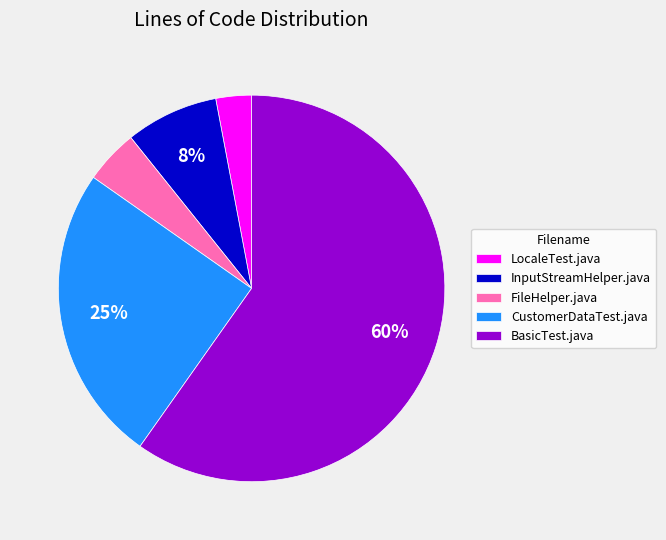

Approximately how many times larger is the value at FileHelper.java compared to BasicTest.java?

0.1